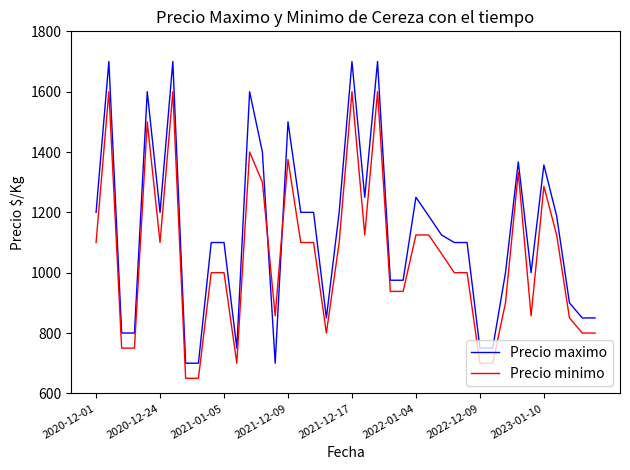

Which series has the widest spread of values?

Precio maximo